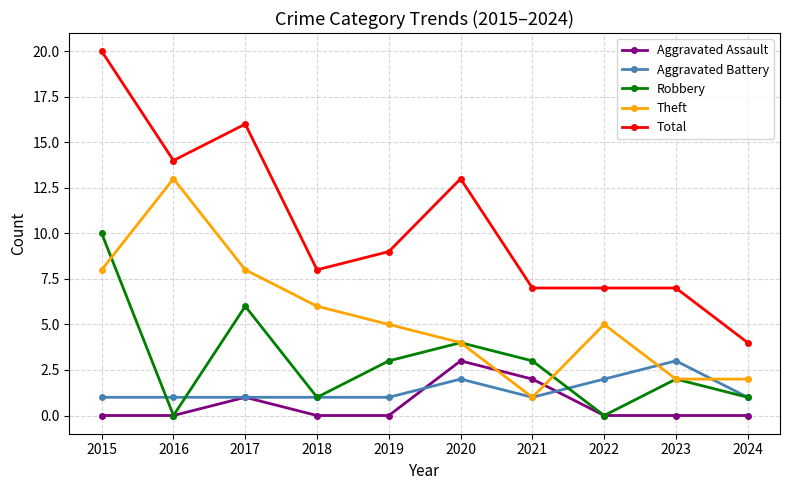

Read the Robbery value at 2020.

4